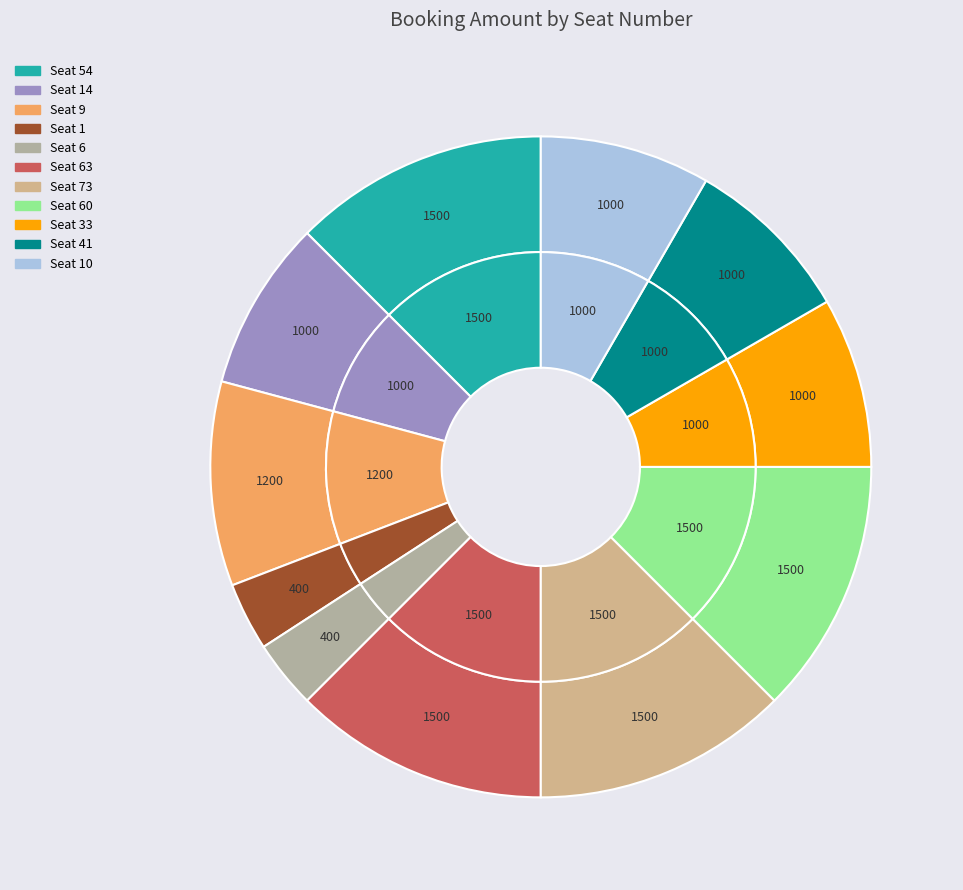

Is the sum of 14 and 10 greater than half?

No